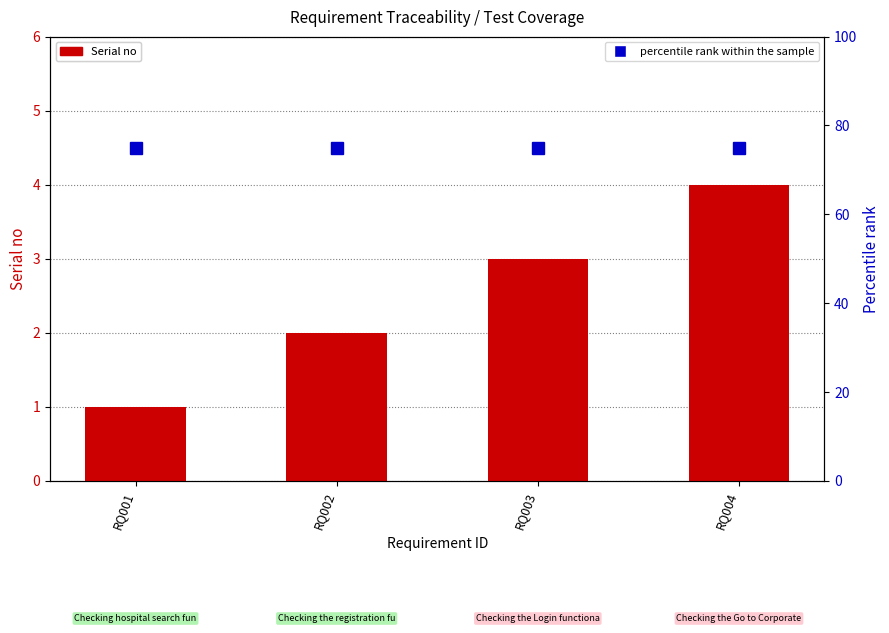

What is the sum of the percentile rank within the sample values at RQ003 and RQ001?

150